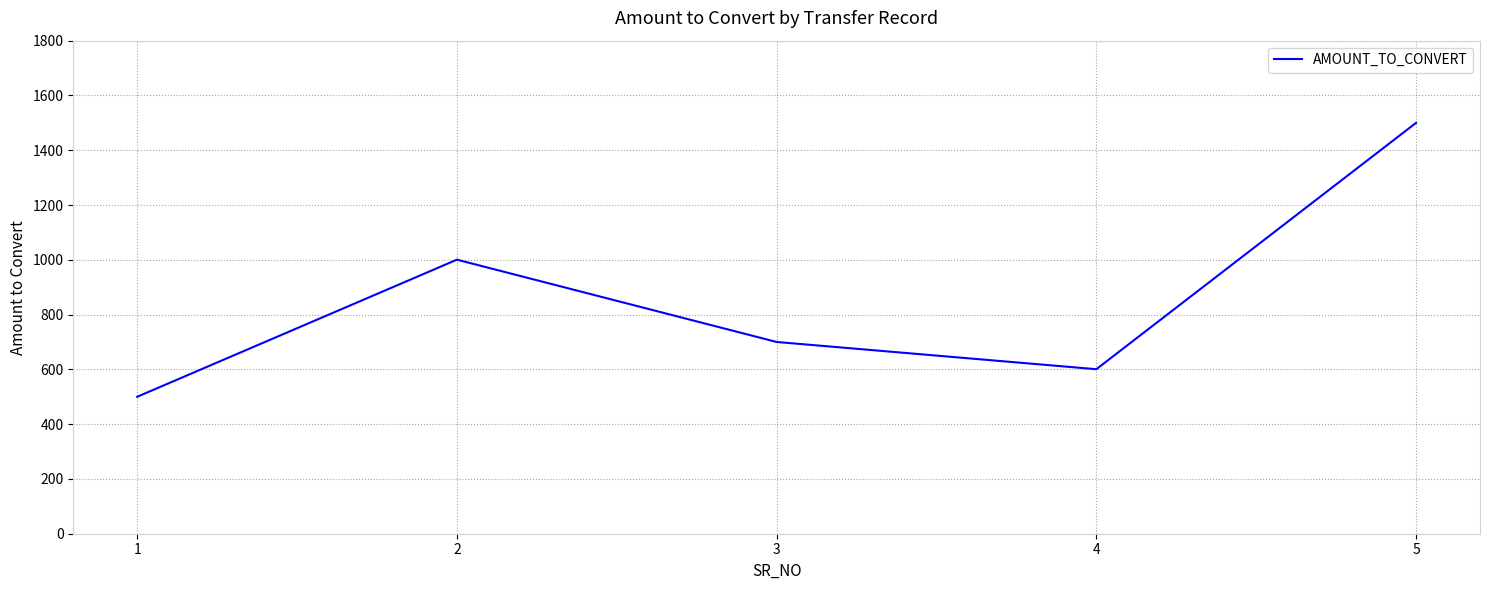

List the labels in order of value, smallest first.

1, 4, 3, 2, 5